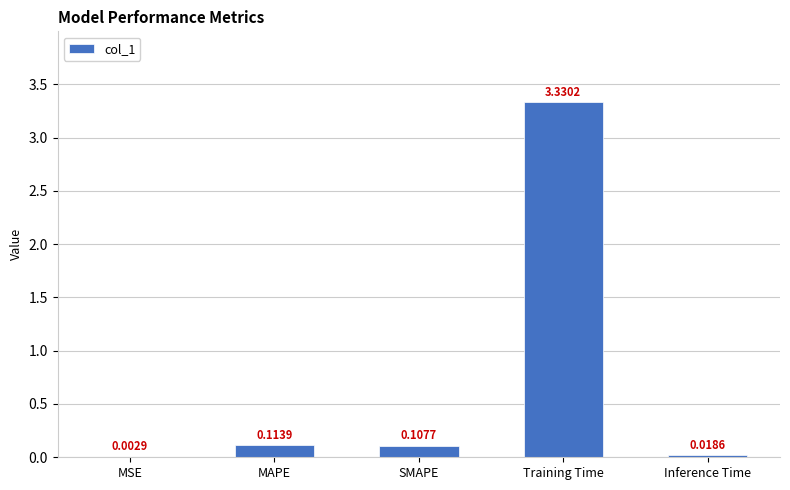

Count the number of categories in the chart.

5